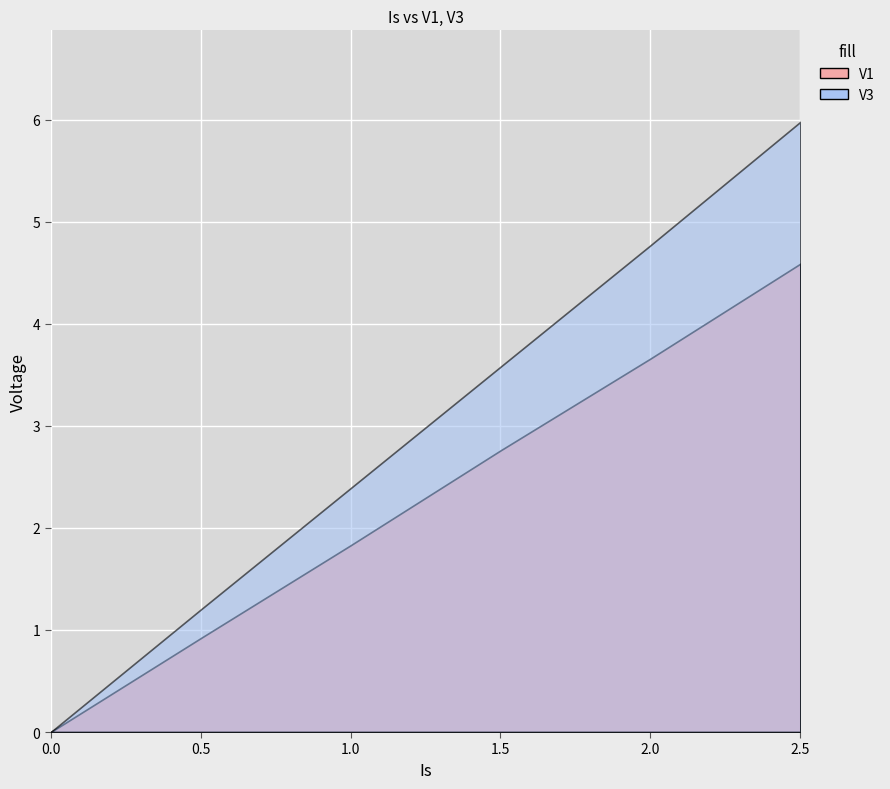

What is the difference between the second highest and minimum values in the V3 series?

4.8